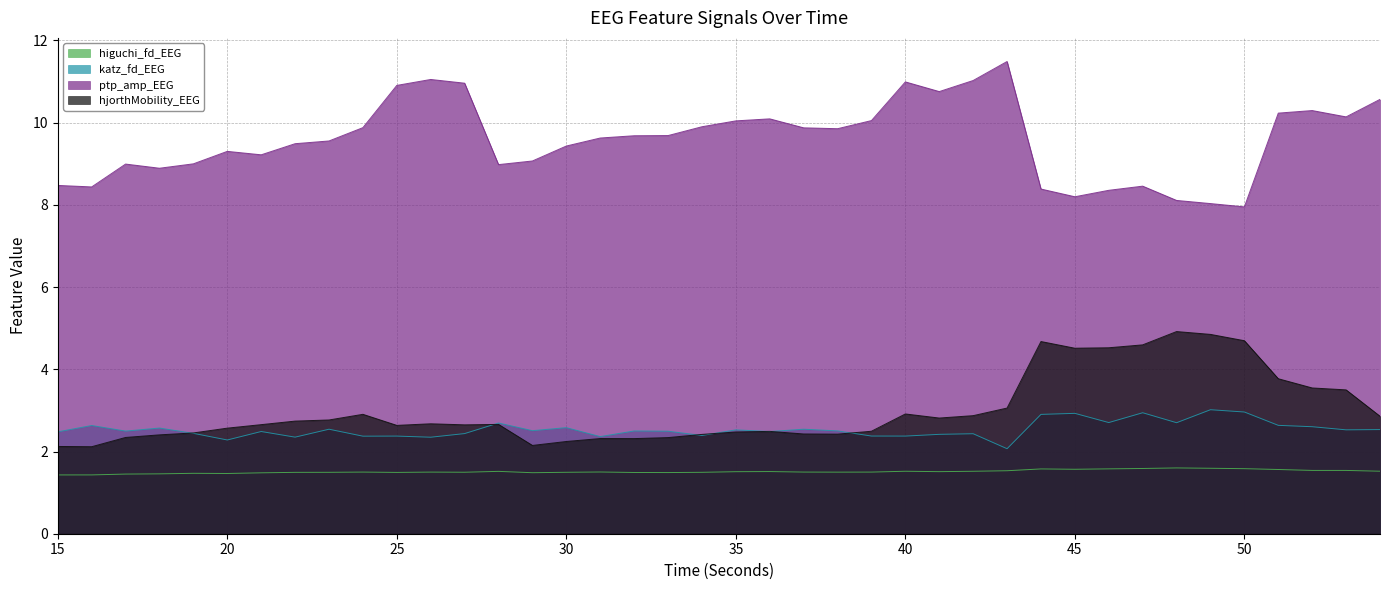

Which has a higher value, 31 or 25?

31